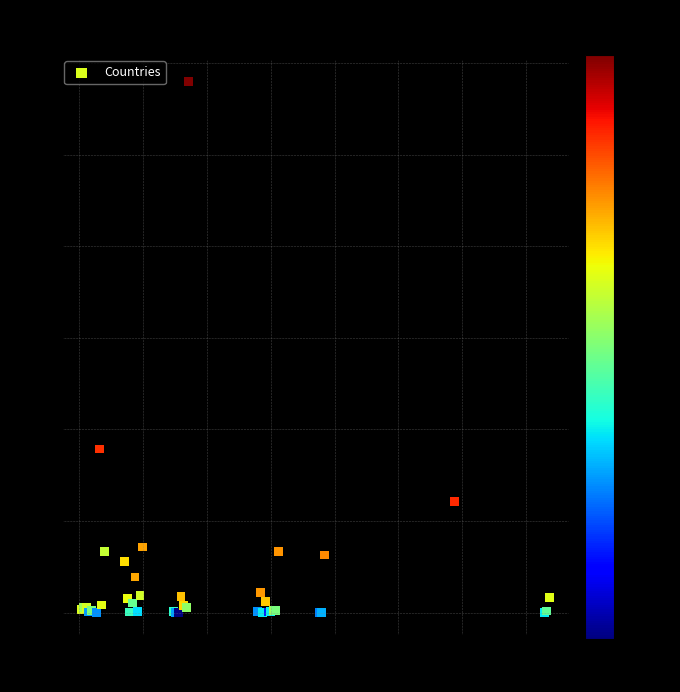

What Y value in the scatter plot is closest to 14492654?

8929898